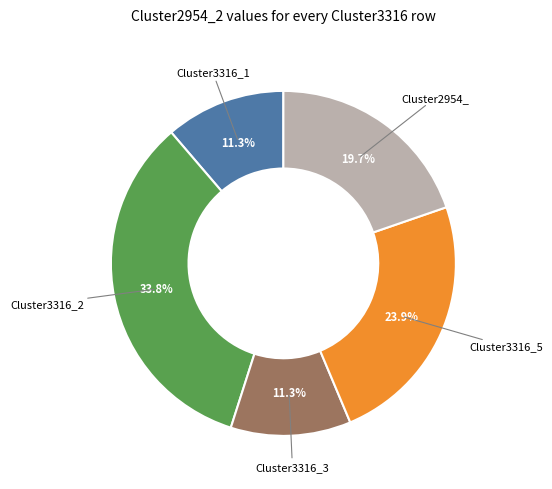

Which slice is the largest?

Cluster3316_2